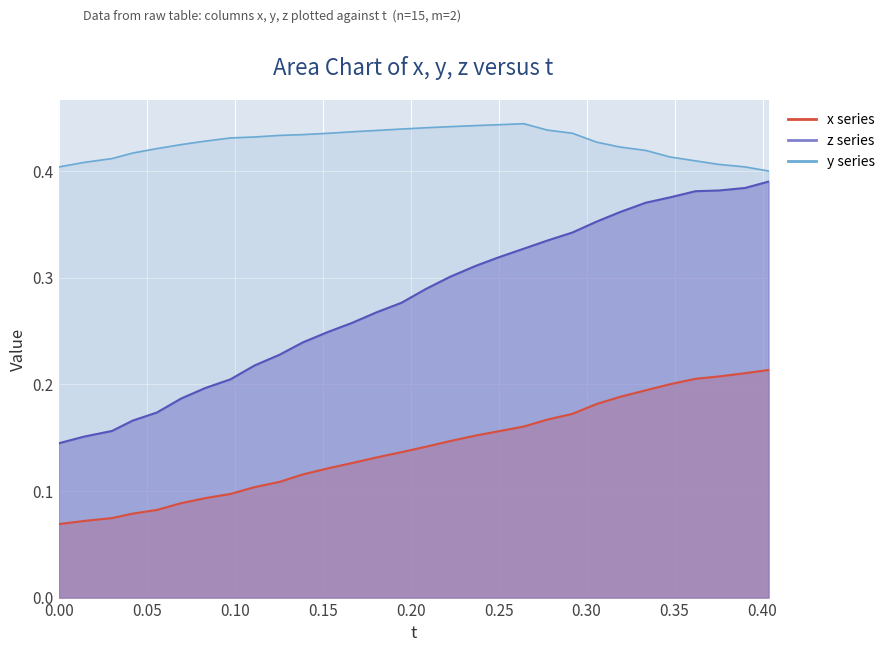

At how many categories does at least one series exceed 0?

30